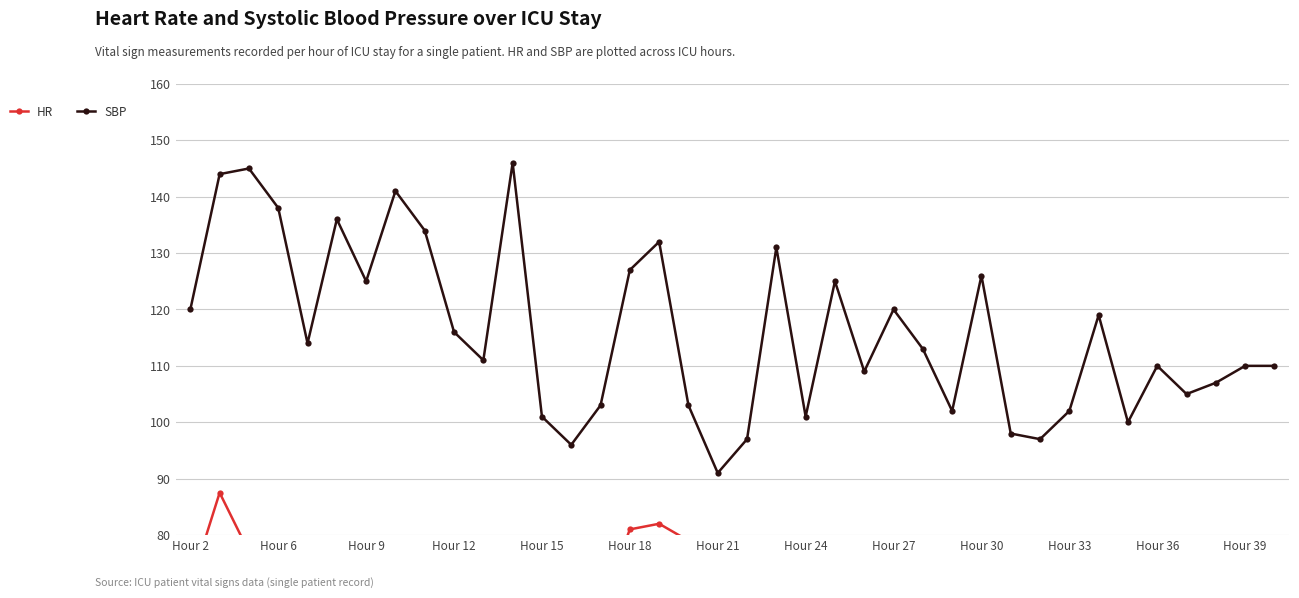

The value of HR at 20 is 101.1. True or false?

False